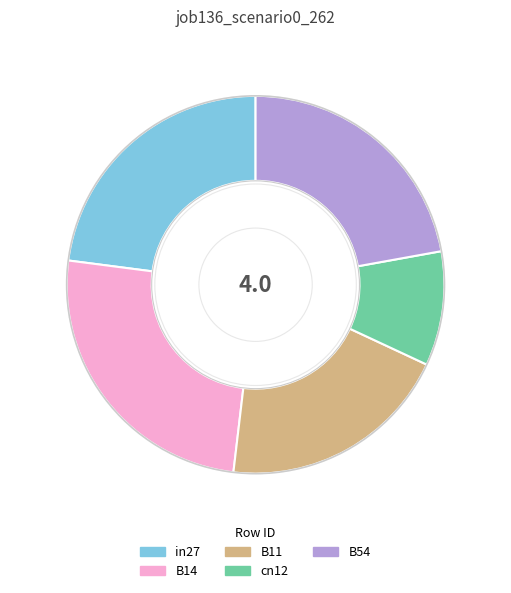

Which category has the smallest portion of the pie?

cn12